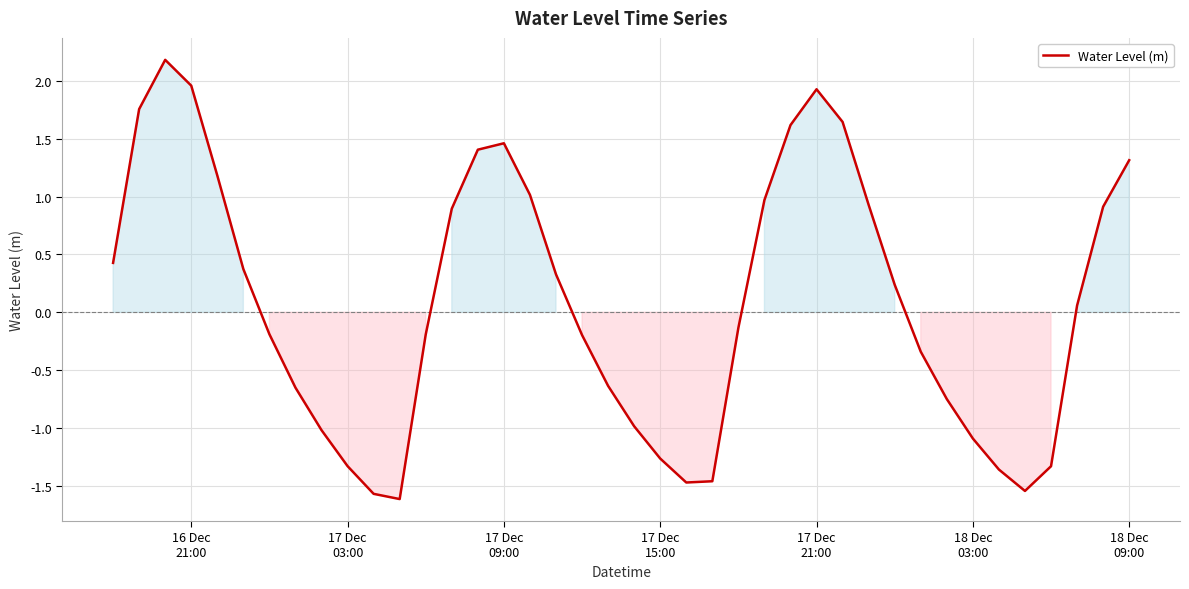

What is the difference between the maximum and minimum values?

3.8